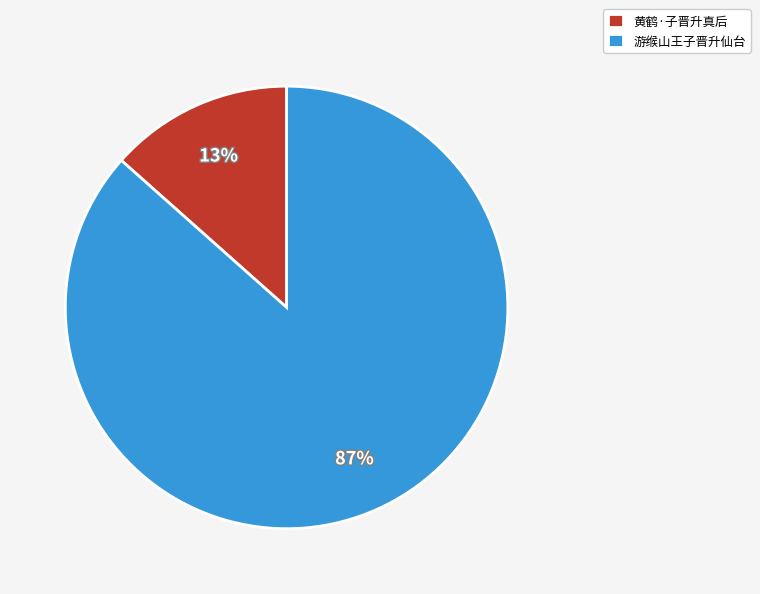

Which category has the biggest portion of the pie?

游缑山王子晋升仙台